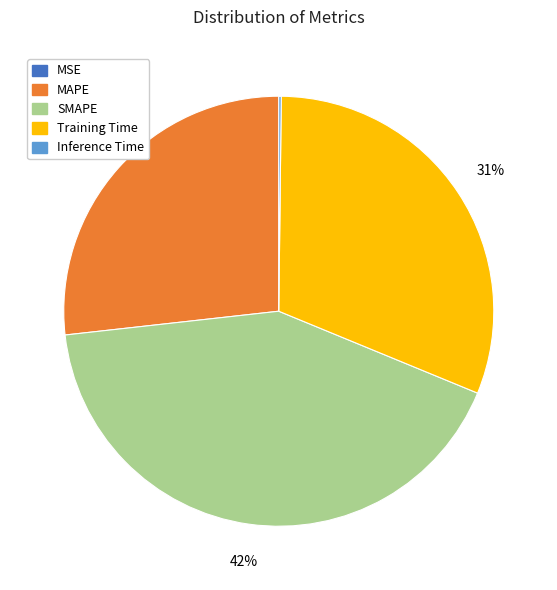

Is MAPE the majority of the pie?

No